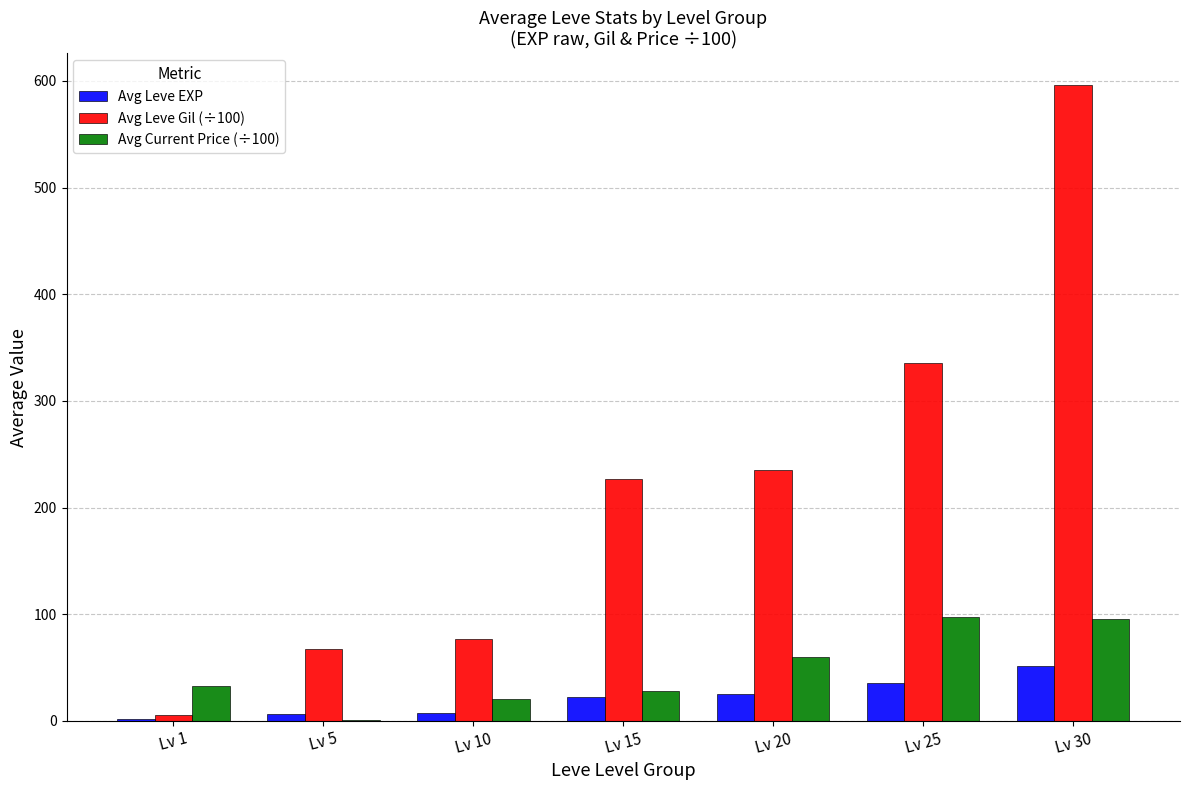

At which label does Avg Leve Gil (÷100) reach its peak?

Lv 30